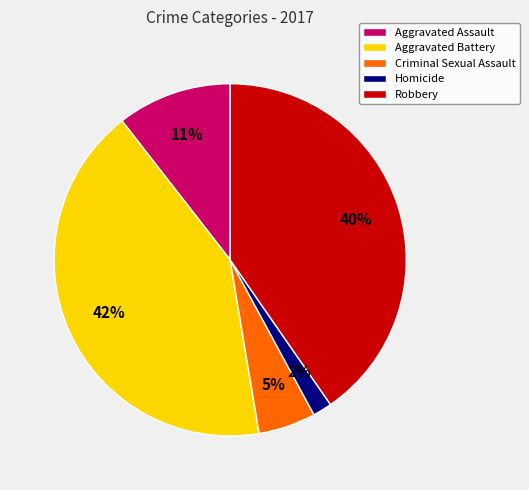

To the nearest percent, what portion does Aggravated Battery represent?

42%